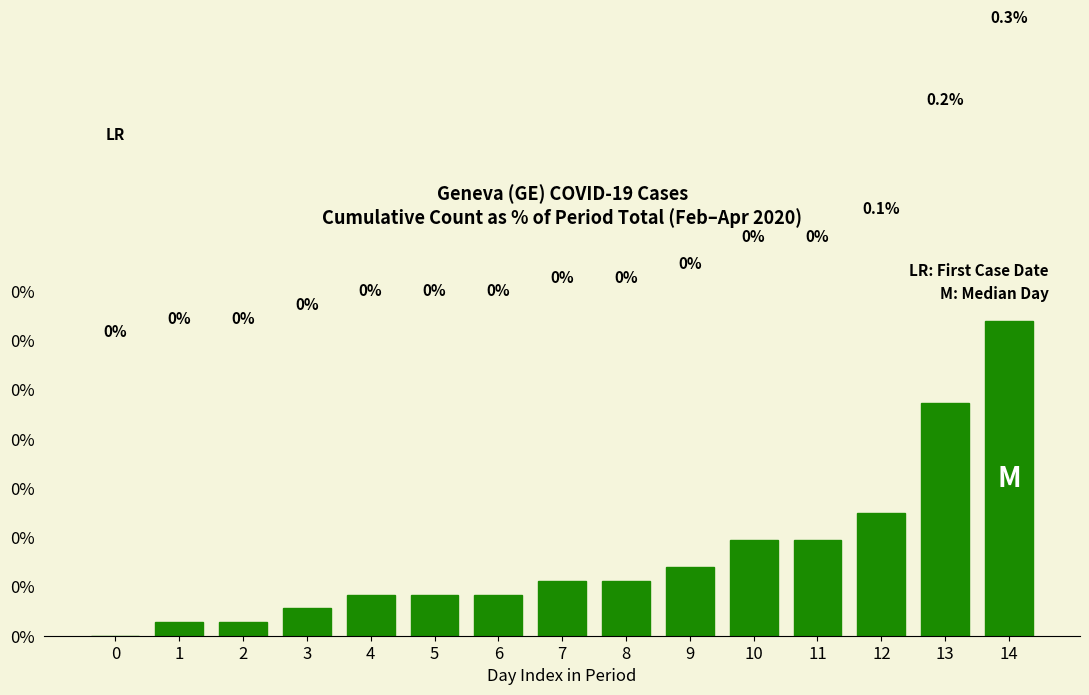

Are the bars horizontal?

No